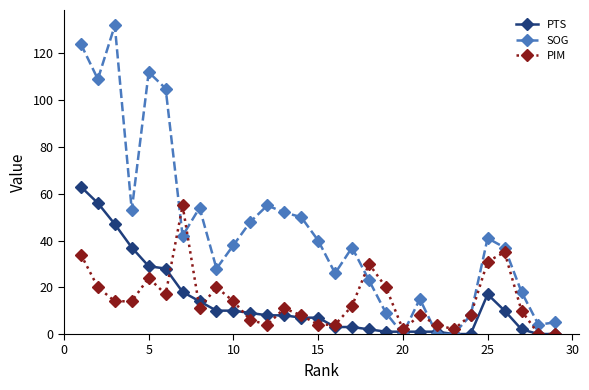

List the series in order of their peak value, highest first.

SOG, PTS, PIM